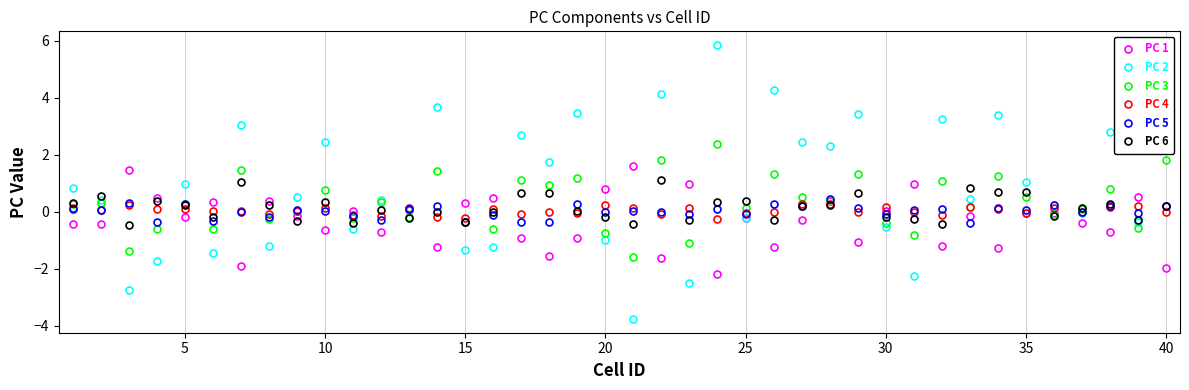

Which series has the largest range (max minus min)?

PC 2